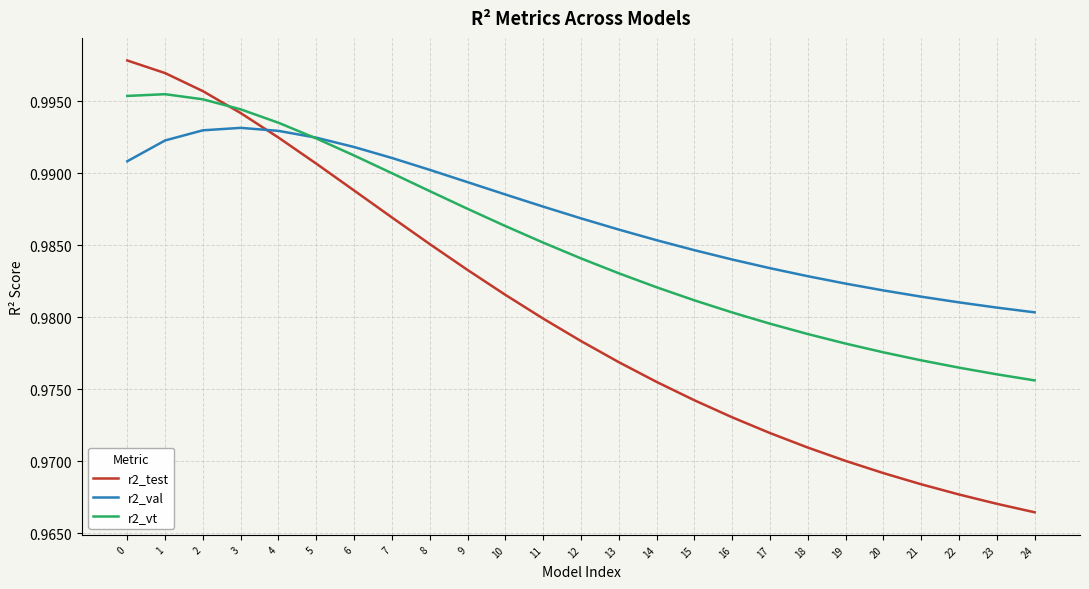

True or false: r2_test and r2_vt intersect in this chart.

True